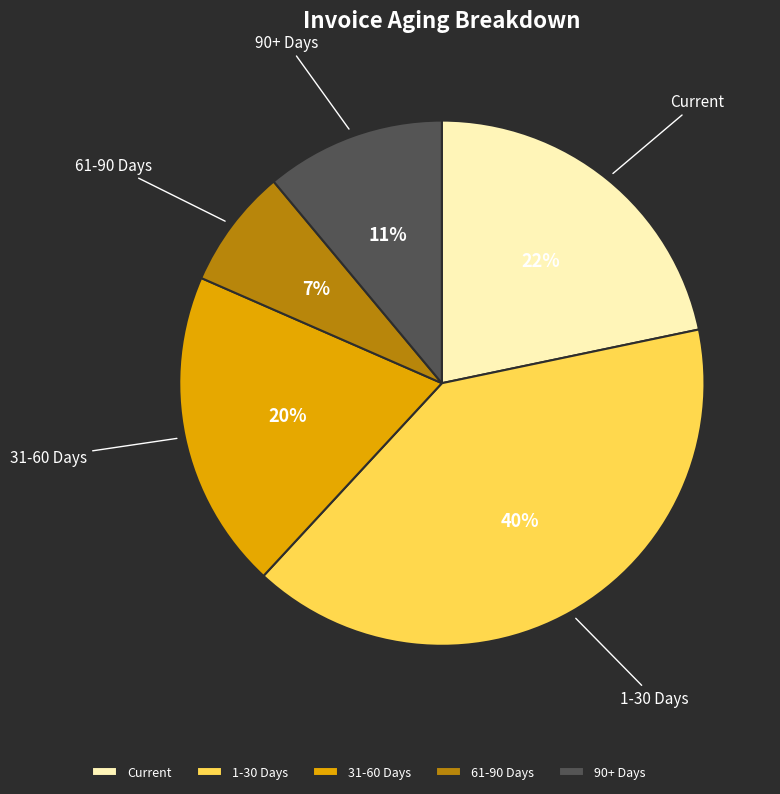

Is there any slice that represents more than half of the pie?

No